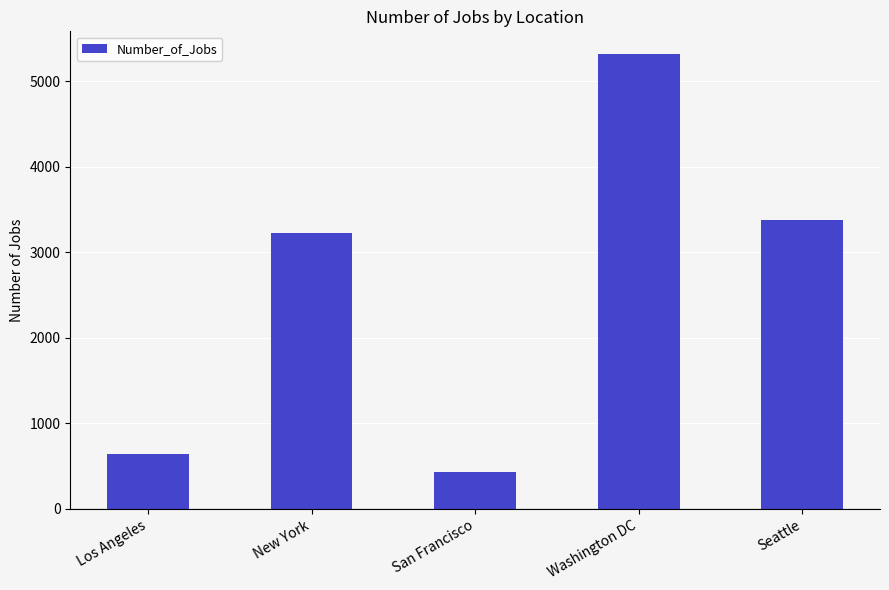

What is the minimum value shown in the chart?

435